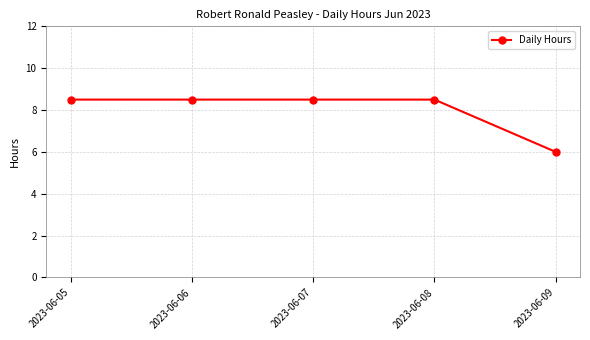

Where does the data first go above 8?

2023-06-05